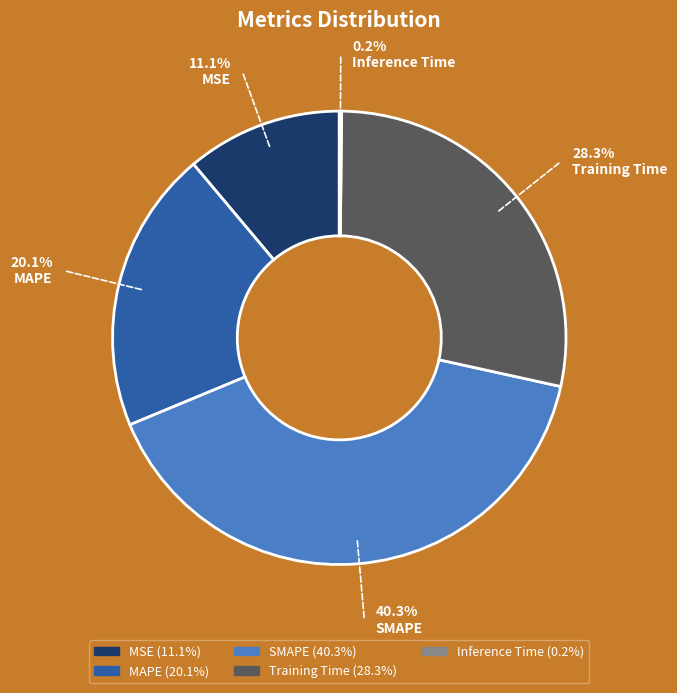

How many segments does this pie chart have?

5